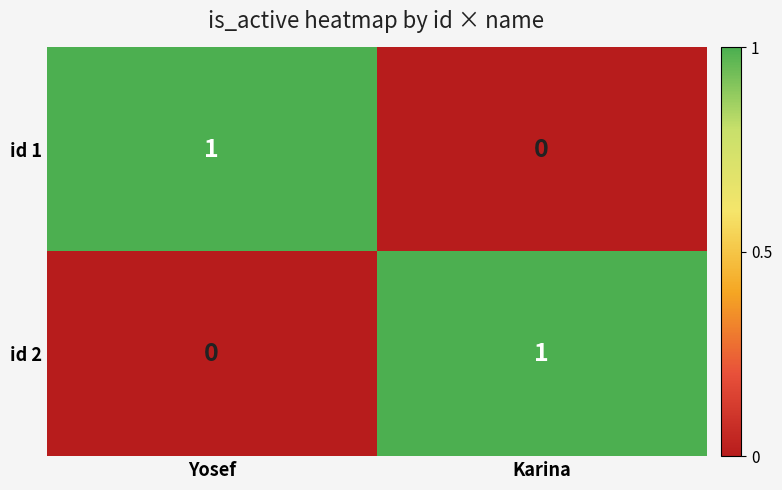

Reading left to right, what are all the values shown in this chart?

id 1: Yosef=1	Karina=0
id 2: Yosef=0	Karina=1